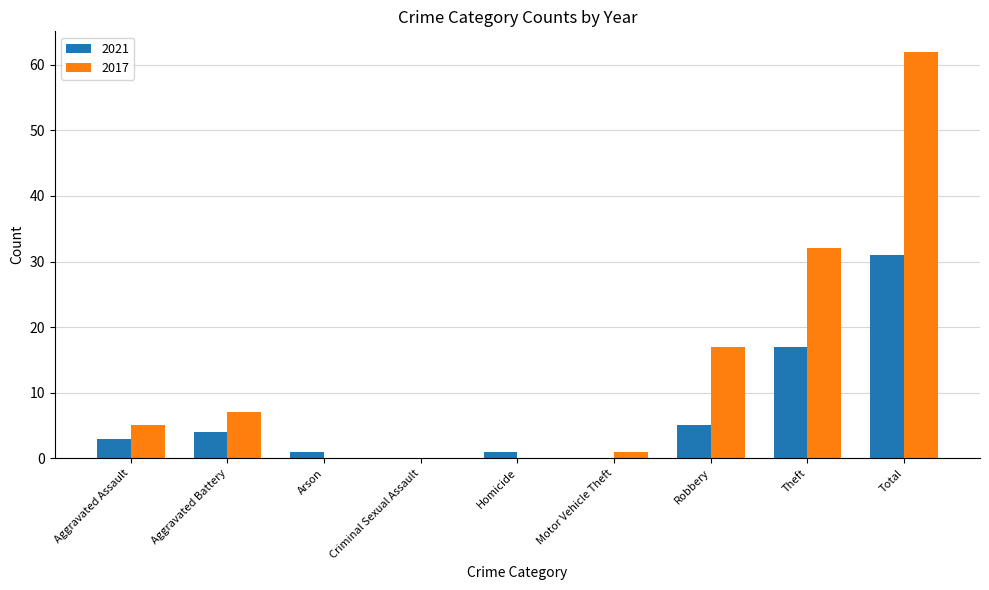

Reading left to right, transcribe all the data shown in this chart.

2021: Aggravated Assault=3	Aggravated Battery=4	Arson=1	Criminal Sexual Assault=0	Homicide=1	Motor Vehicle Theft=0	Robbery=5	Theft=17	Total=31
2017: Aggravated Assault=5	Aggravated Battery=7	Arson=0	Criminal Sexual Assault=0	Homicide=0	Motor Vehicle Theft=1	Robbery=17	Theft=32	Total=62